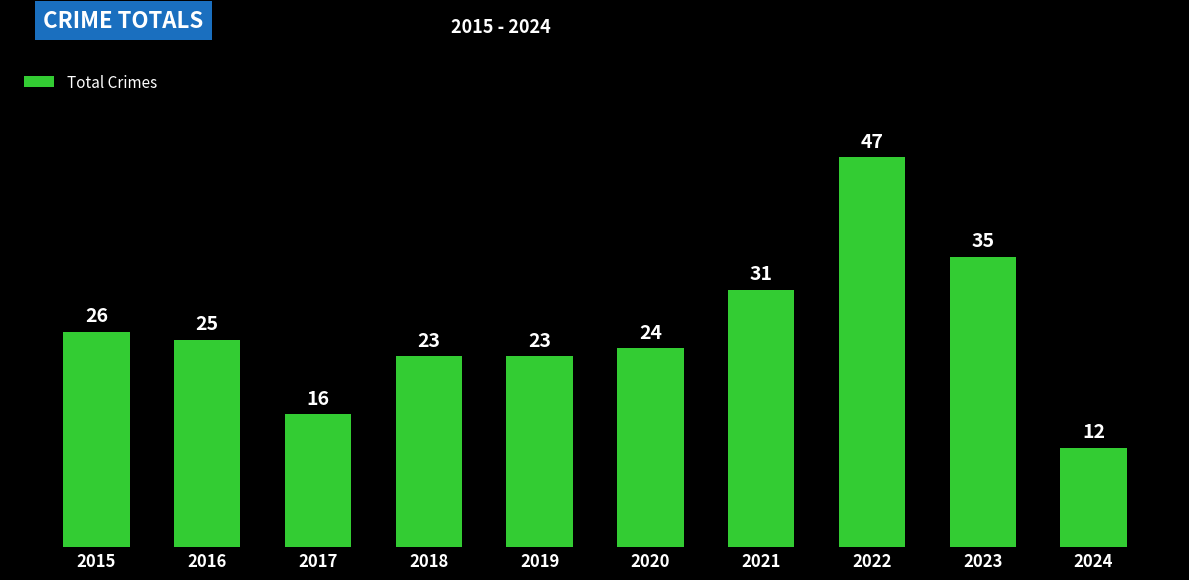

At which label is the value closest to 29?

2021